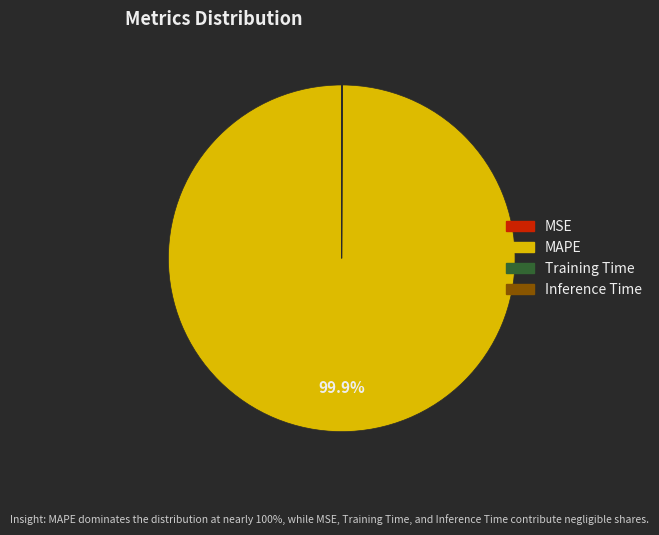

Which category has the biggest portion of the pie?

MAPE